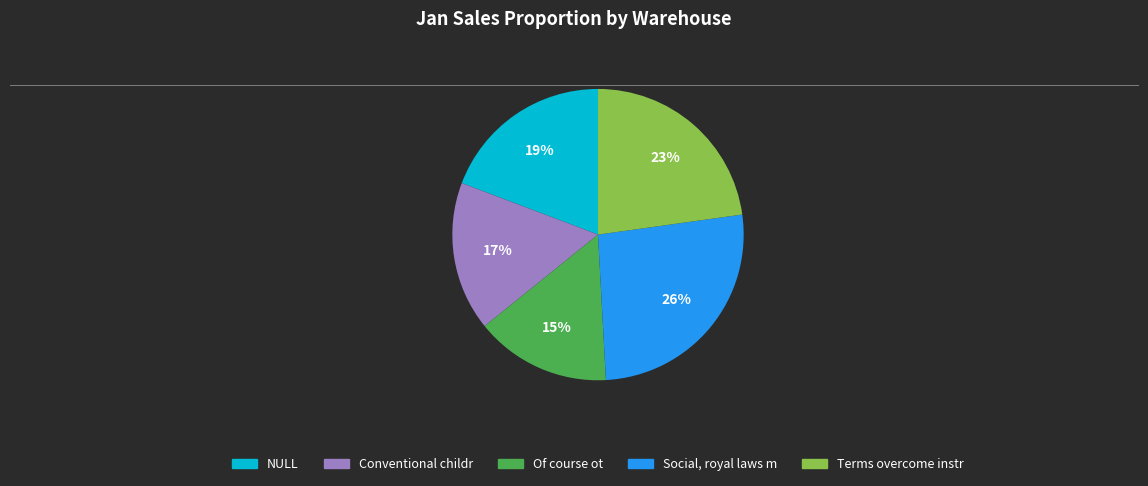

Which has a higher value, Social, royal laws m or NULL?

Social, royal laws m